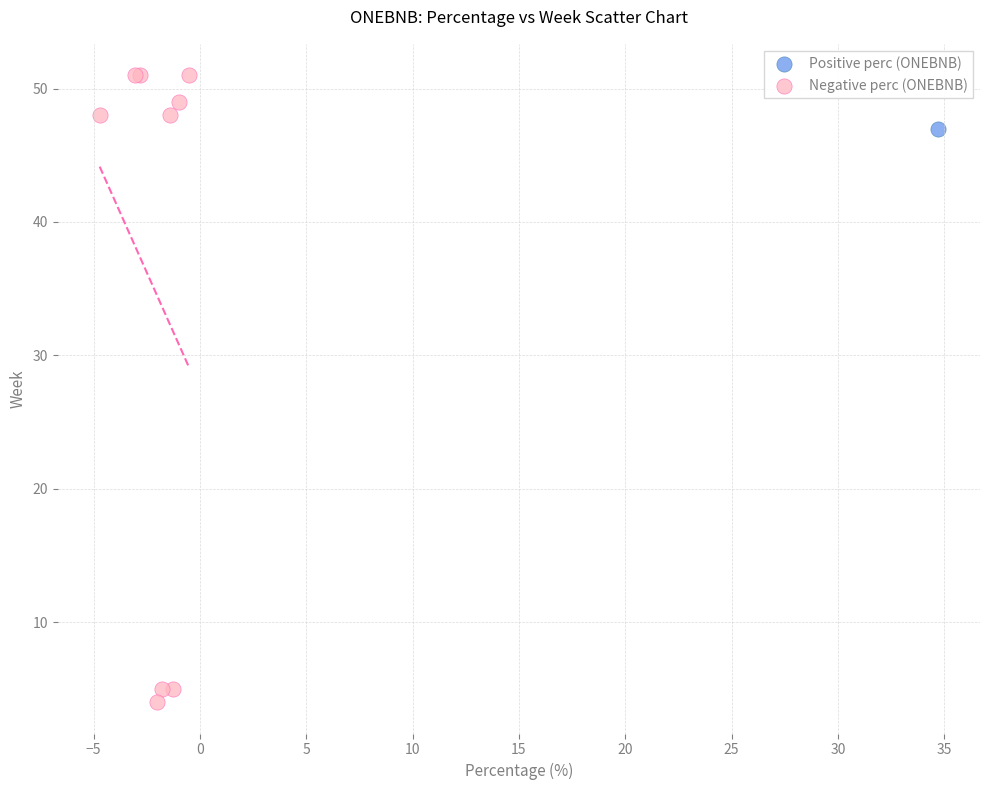

What are all the series names shown in the legend?

Positive perc (ONEBNB), Negative perc (ONEBNB)